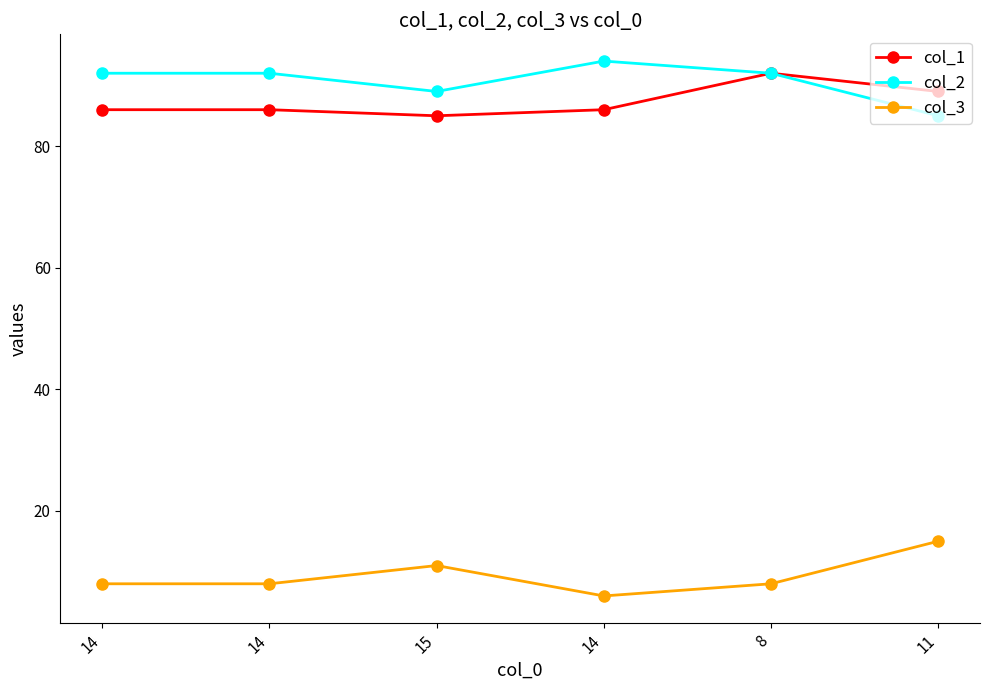

How many distinct data groups are displayed?

3